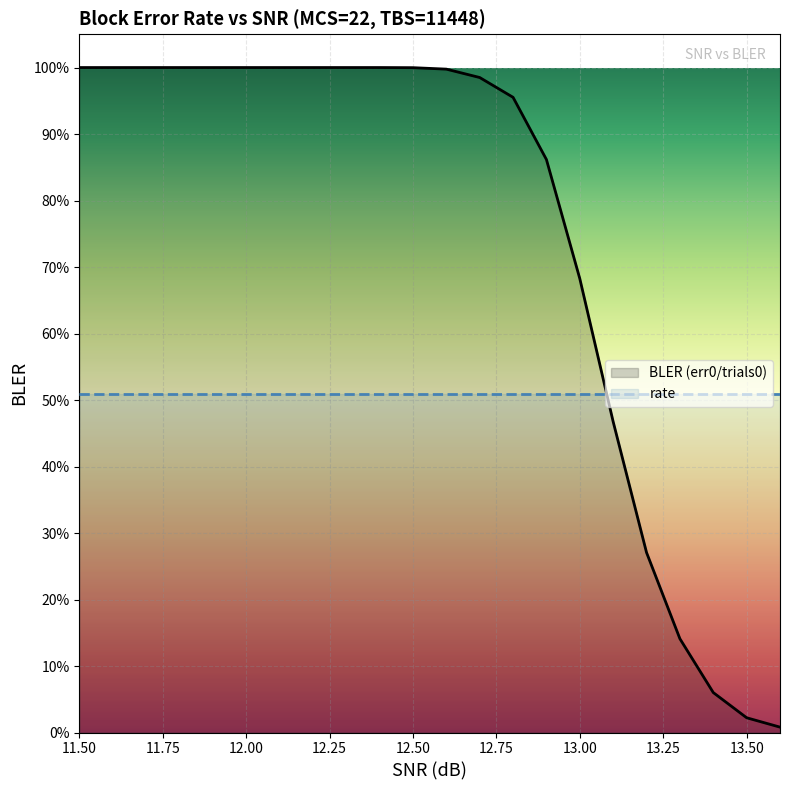

The value at 12.3 is 1.0. True or false?

True